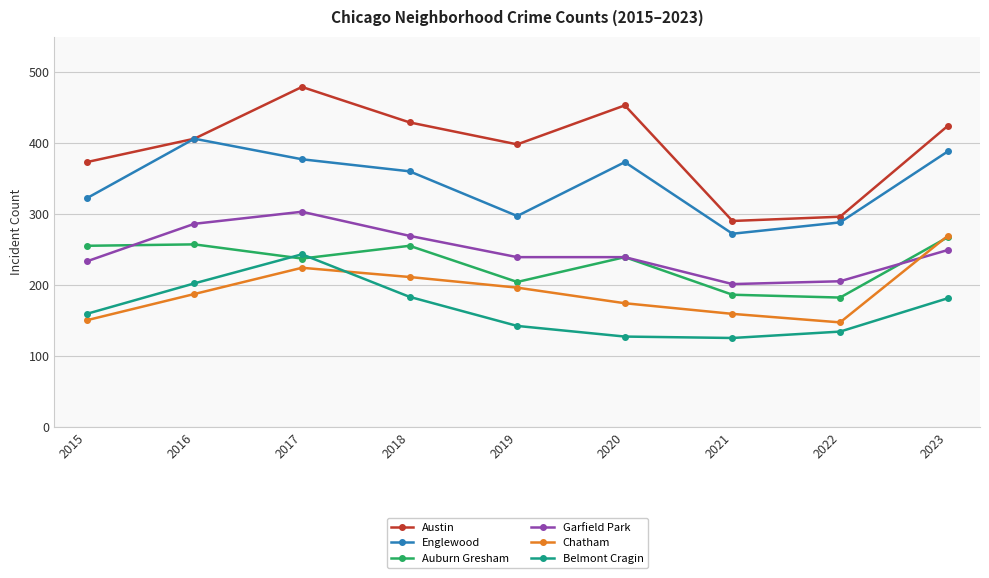

What are all the series names shown in the legend?

Austin, Englewood, Auburn Gresham, Garfield Park, Chatham, Belmont Cragin